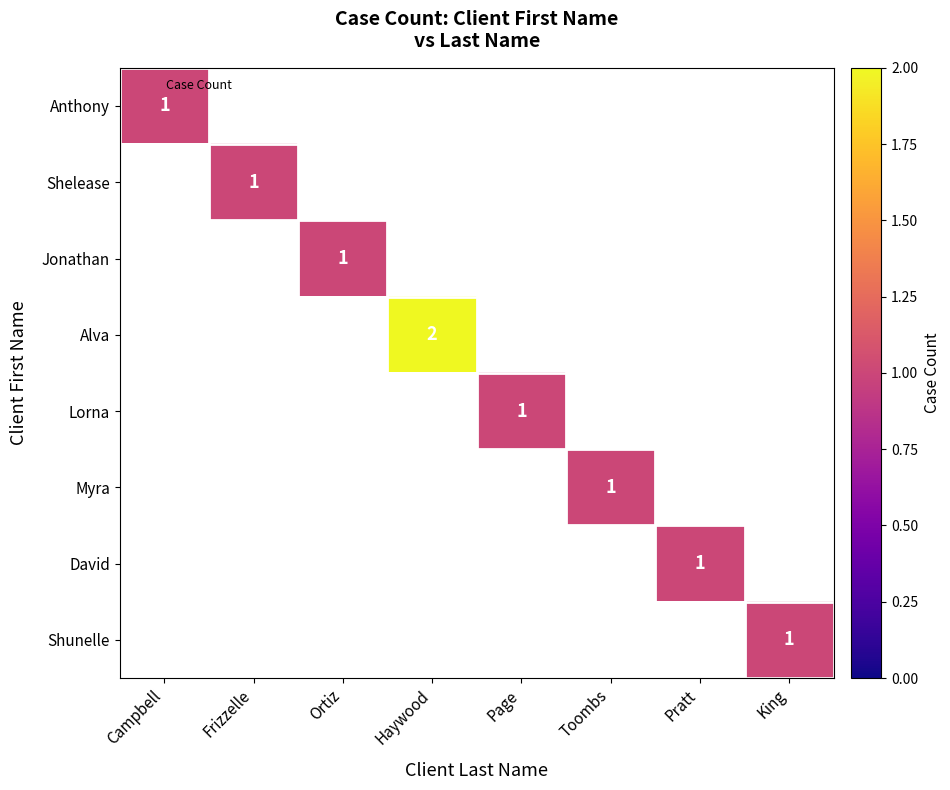

List the labels in order of Shunelle value, largest first.

King, Campbell, Frizzelle, Ortiz, Haywood, Page, Toombs, Pratt